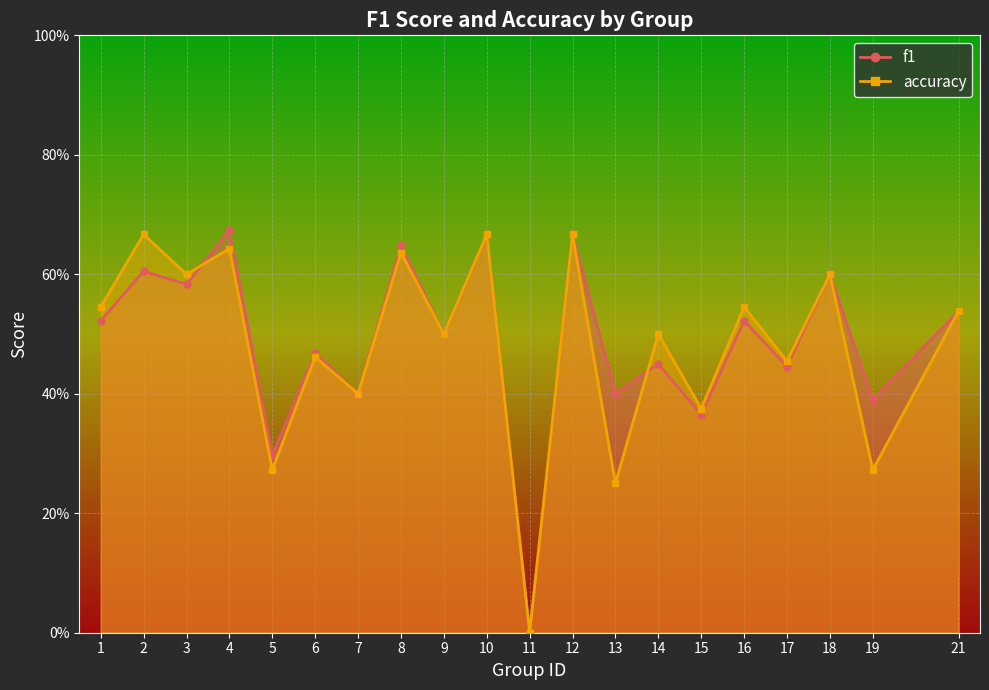

What is the average value of the f1 series?

0.5